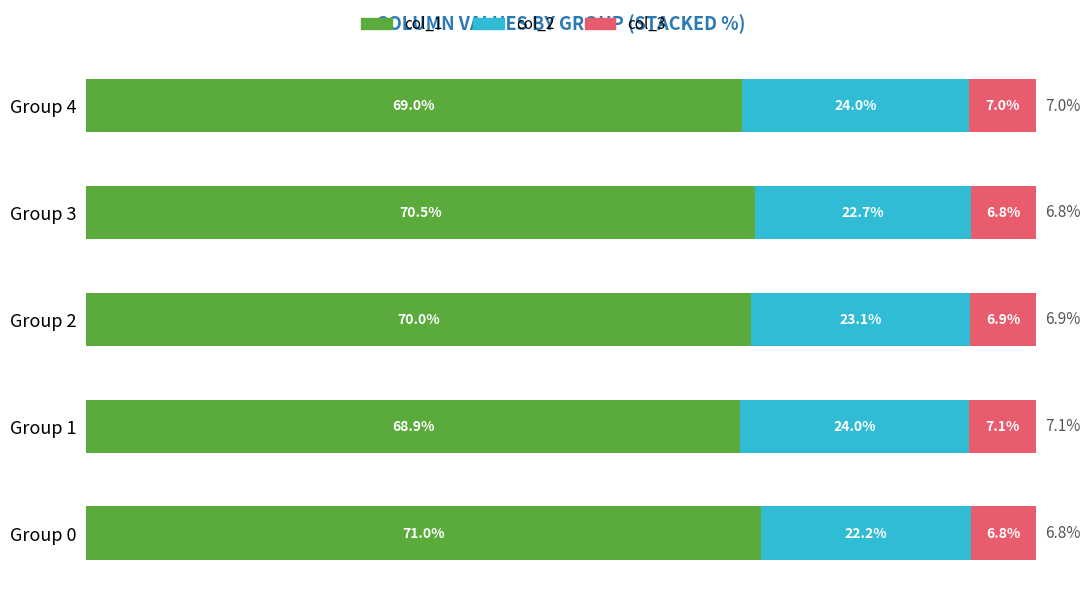

At which label does col_1 reach its minimum?

Group 1